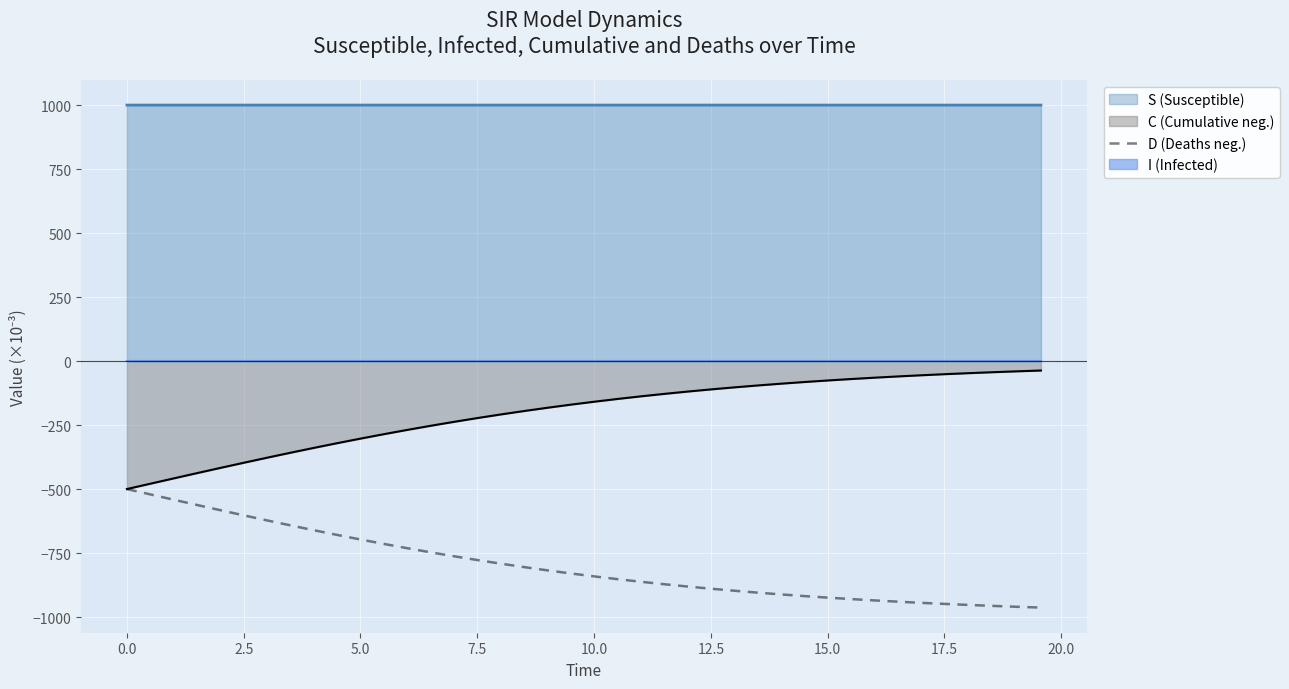

True or false: I (Infected) and S (Susceptible) cross at least once.

False